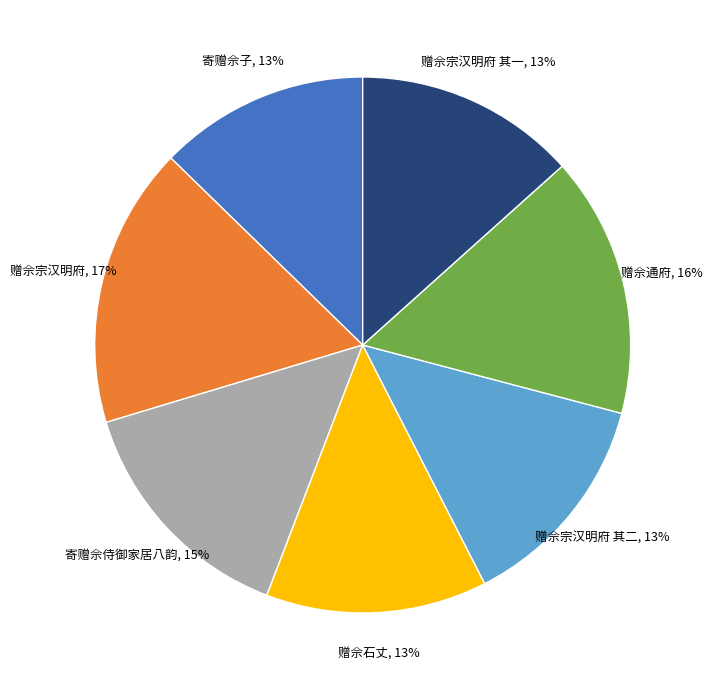

Combined, do 寄赠佘侍御家居八韵 and 寄赠佘子 account for over 50%?

No